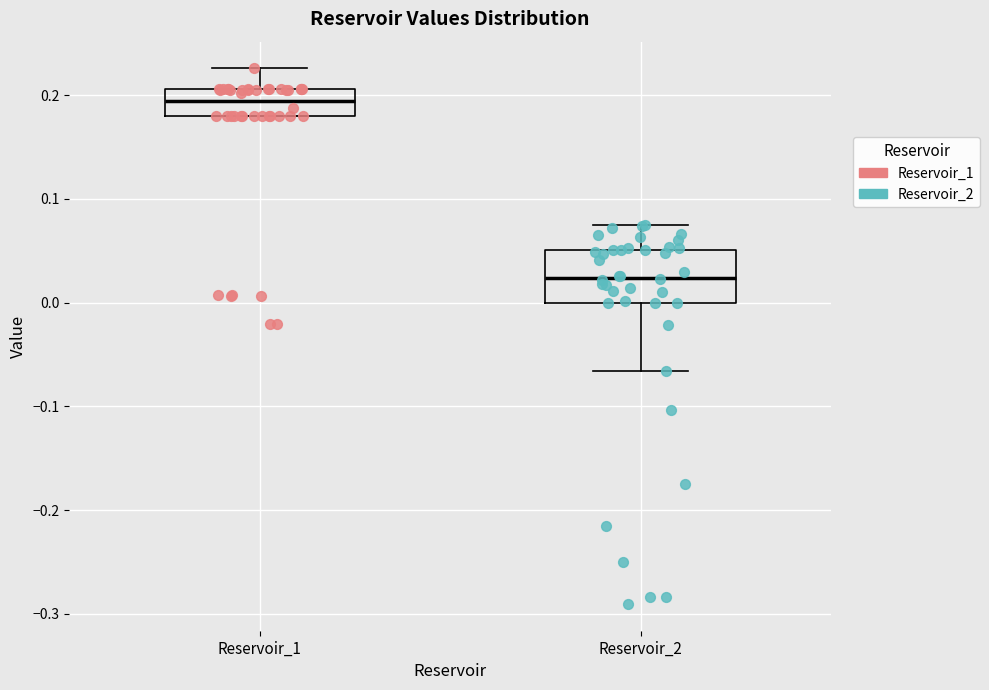

Reading left to right, read every box against the y-axis: the position of its median line, the range the box covers, and the ends of its whiskers. The values are not printed on the chart, so give them approximately, as read against the axis.

Reservoir_1: median 0.19, box 0.18 to 0.21, whiskers 0.18 to 0.23
Reservoir_2: median 0.02, box 0.00 to 0.05, whiskers -0.07 to 0.08